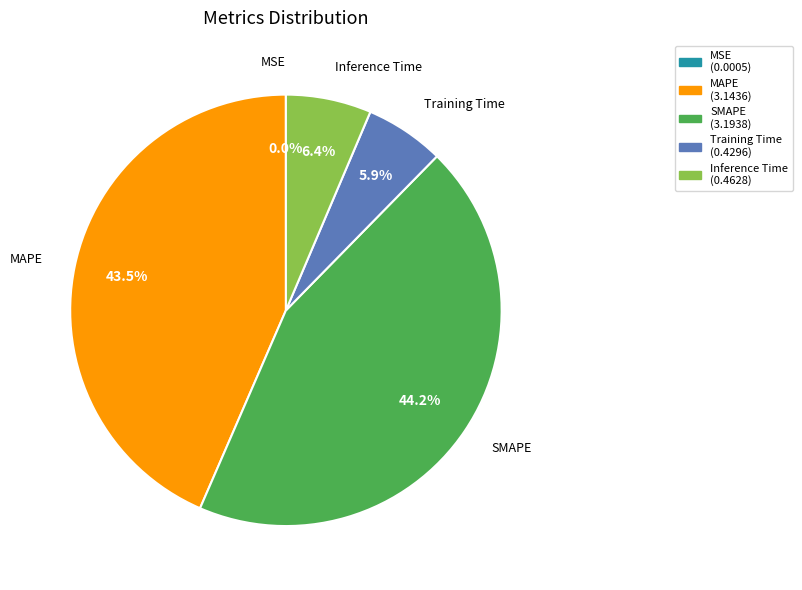

Is there any slice that represents more than half of the pie?

No